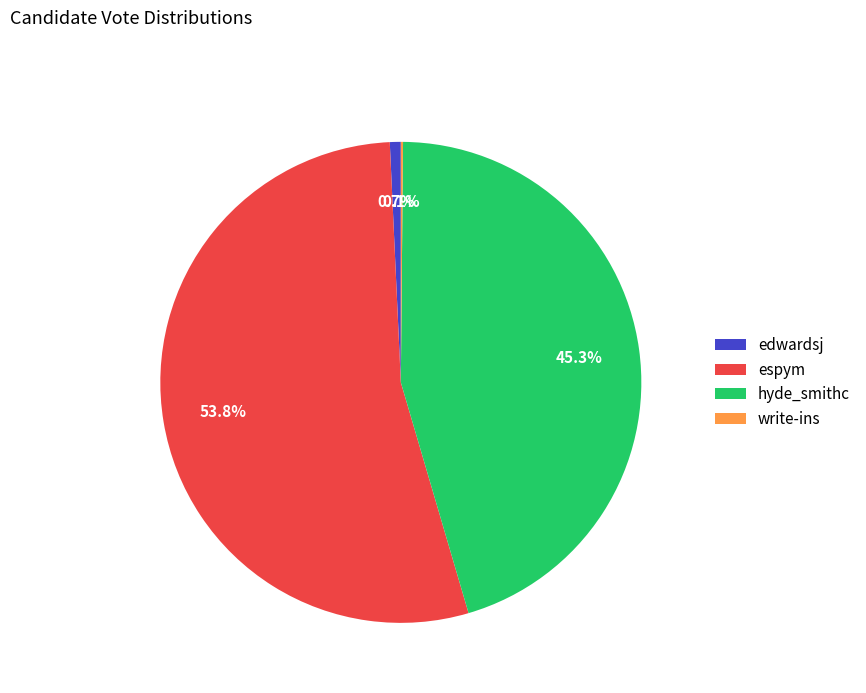

To the nearest percent, what is the difference between the hyde_smithc and espym slice percentages?

9%